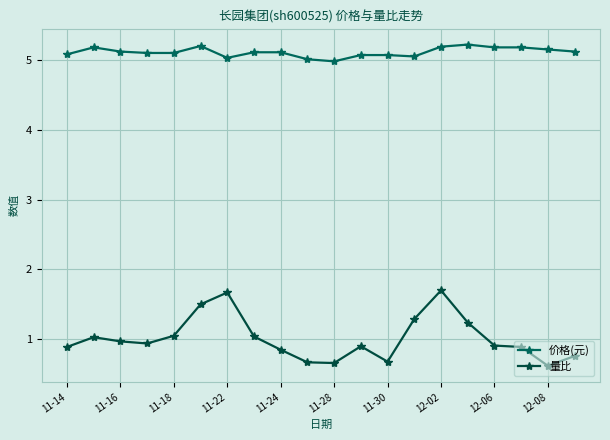

Rank the series by their maximum value, from highest to lowest.

价格(元), 量比